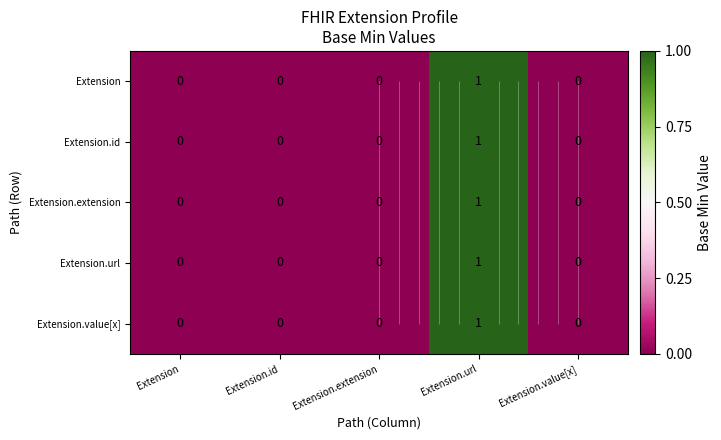

True or false: Extension.value[x] has a value of 0 at Extension.value[x].

True